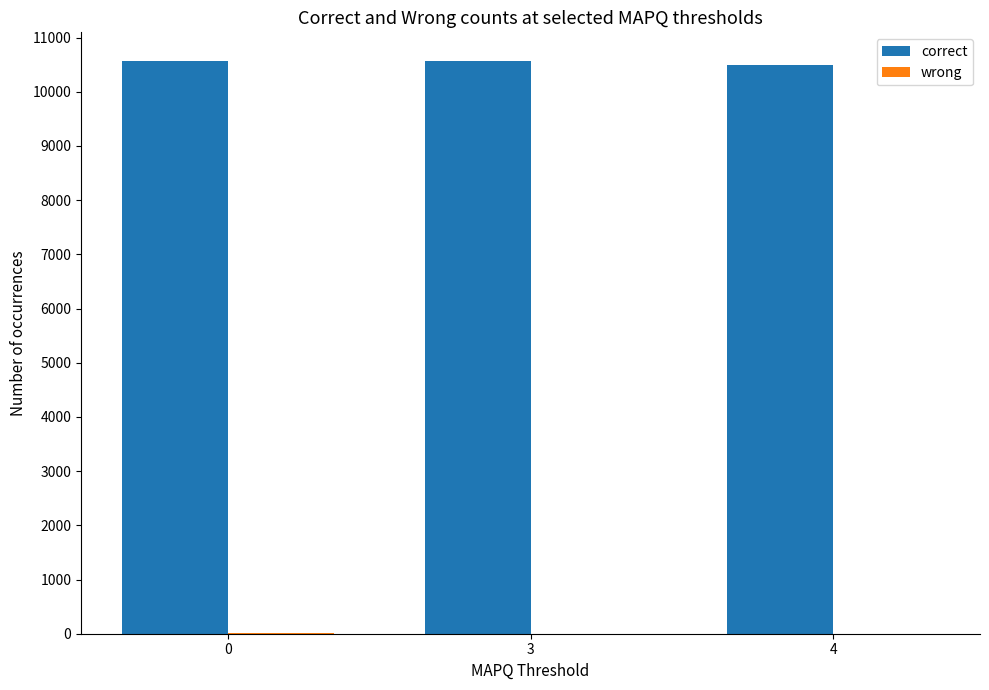

Is it true that correct equals 10567 at 0?

True